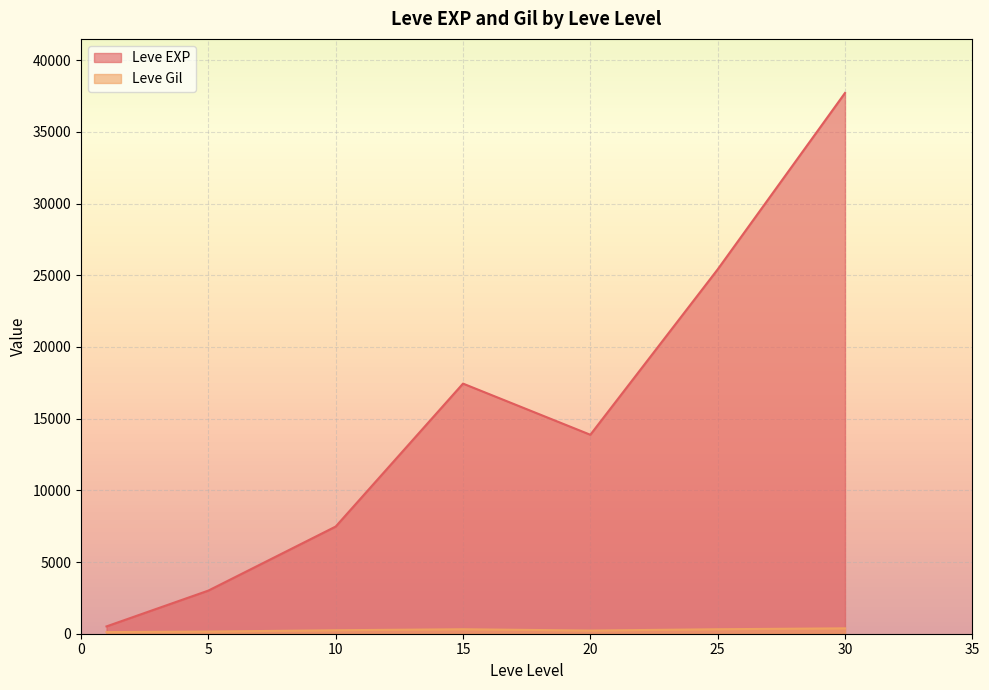

Is the value of Leve Gil at 20 greater than the value of Leve EXP at 20?

No